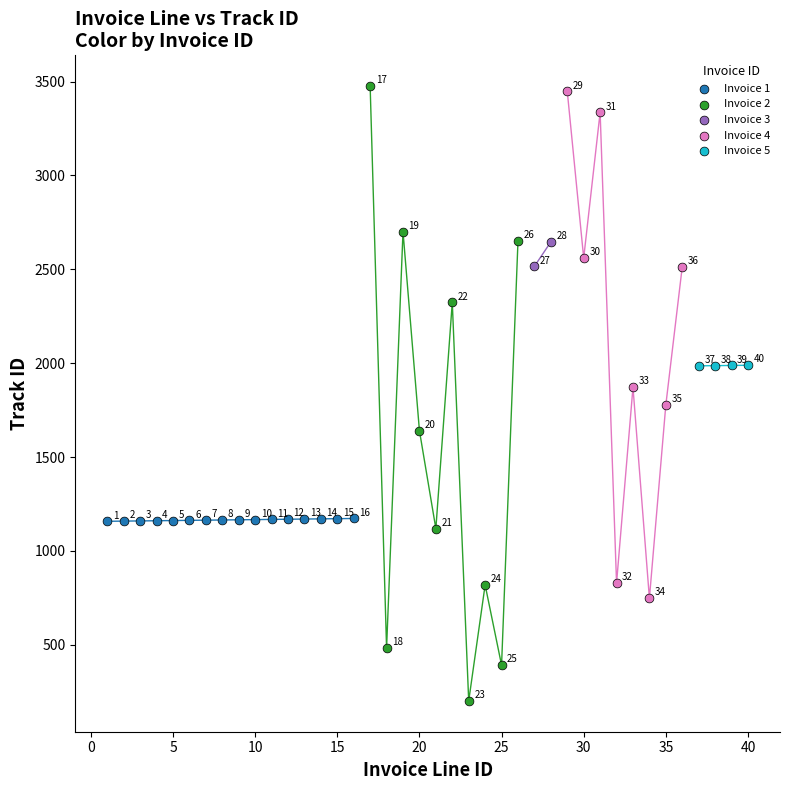

What are all the series names shown in the legend?

Invoice 1, Invoice 2, Invoice 3, Invoice 4, Invoice 5